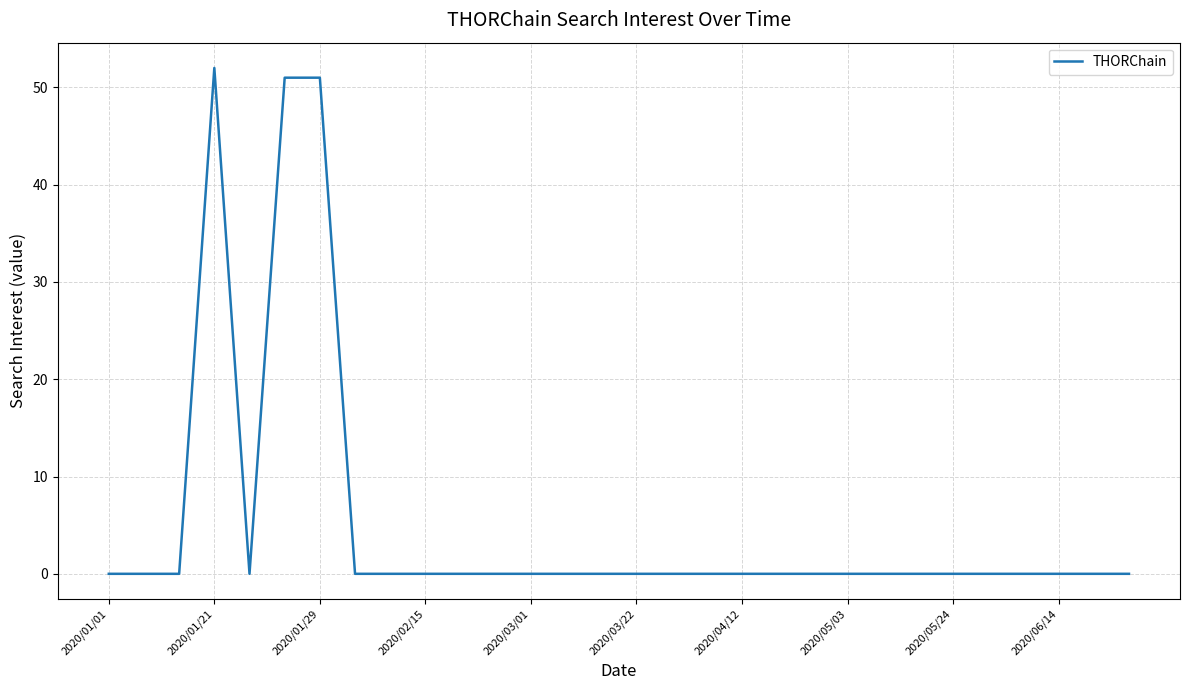

What is the difference between the maximum and minimum values?

52